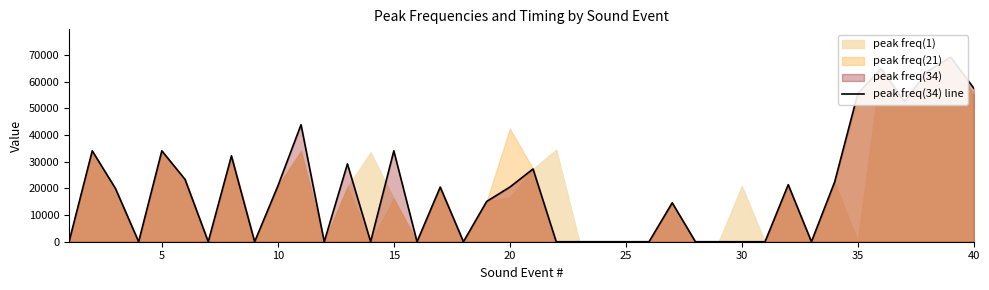

At which label is the value closest to 34650?

5